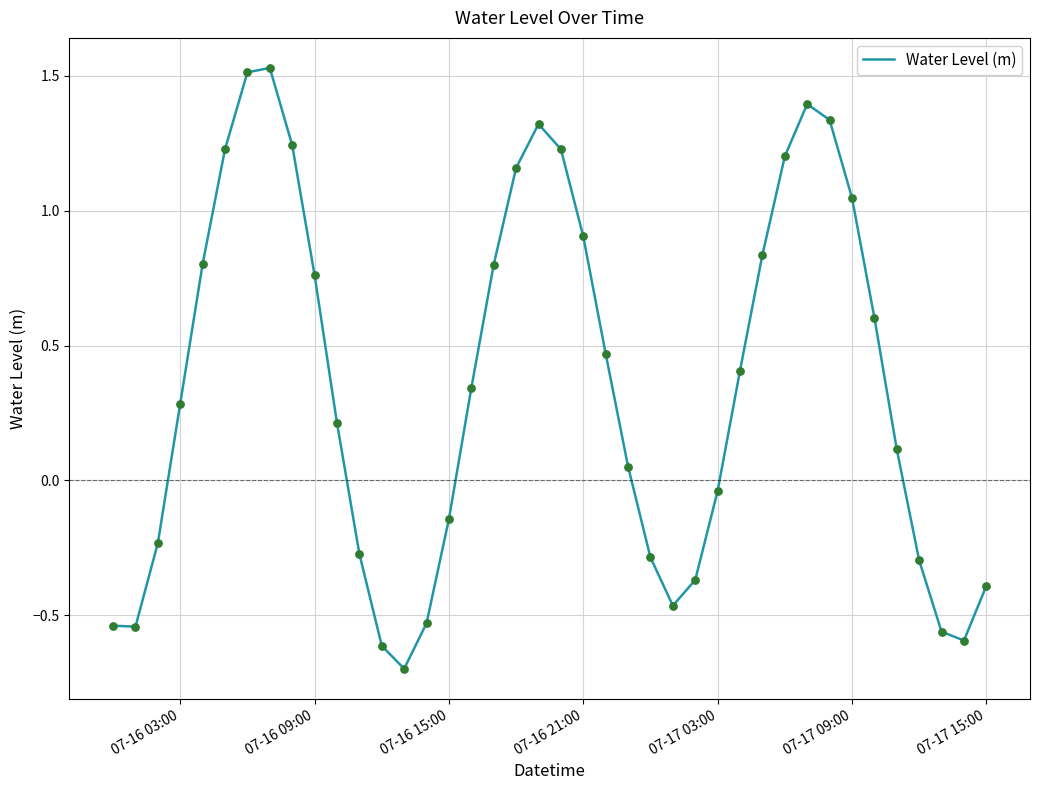

What is the smallest value displayed?

-0.7